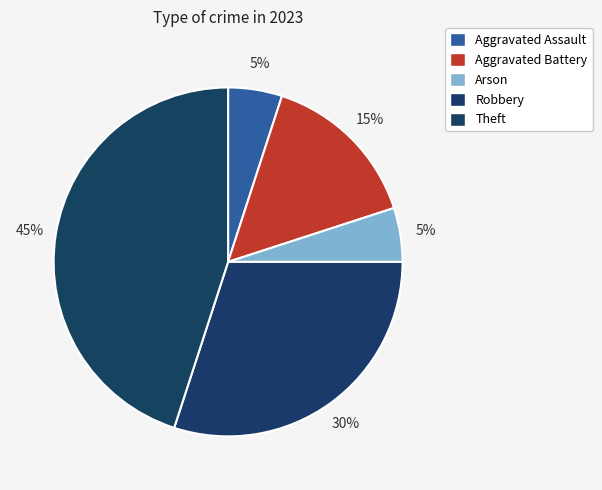

Count the number of slices in the pie.

5